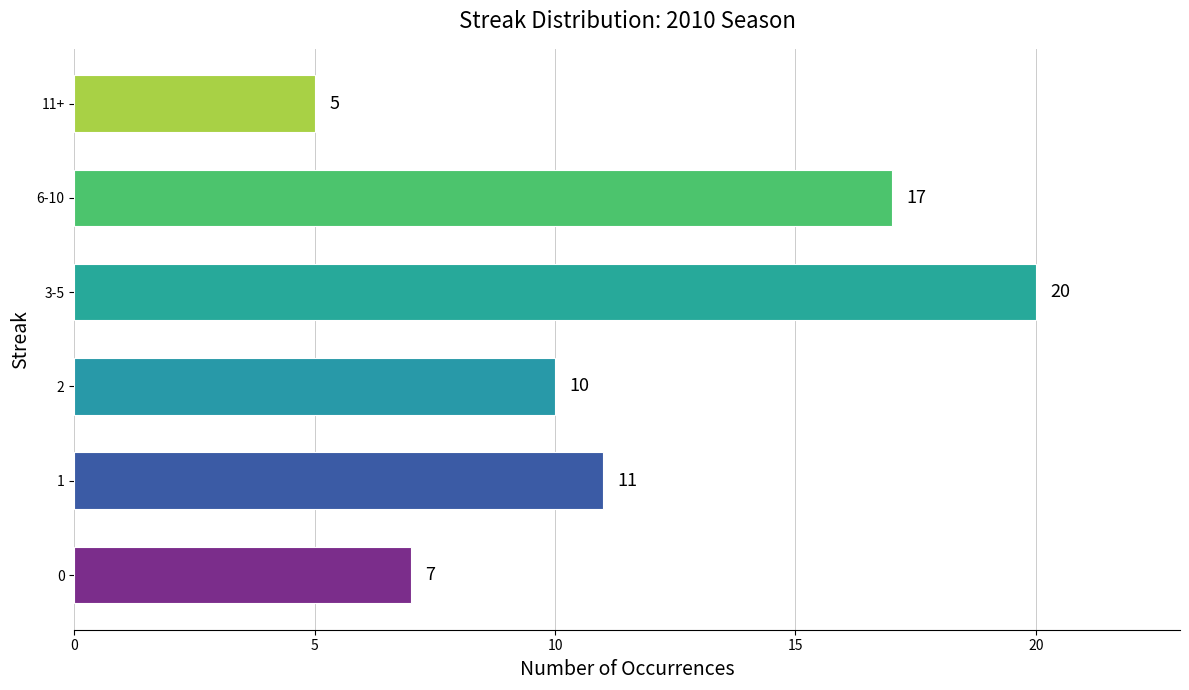

Rank the categories by value from lowest to highest.

11+, 0, 2, 1, 6-10, 3-5